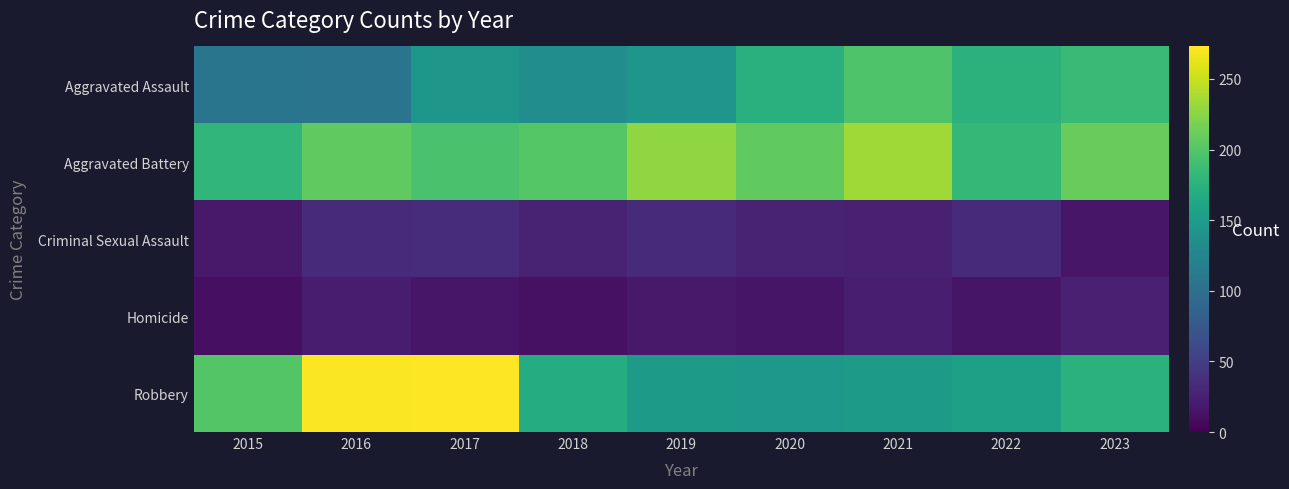

What is the greatest value displayed?

273